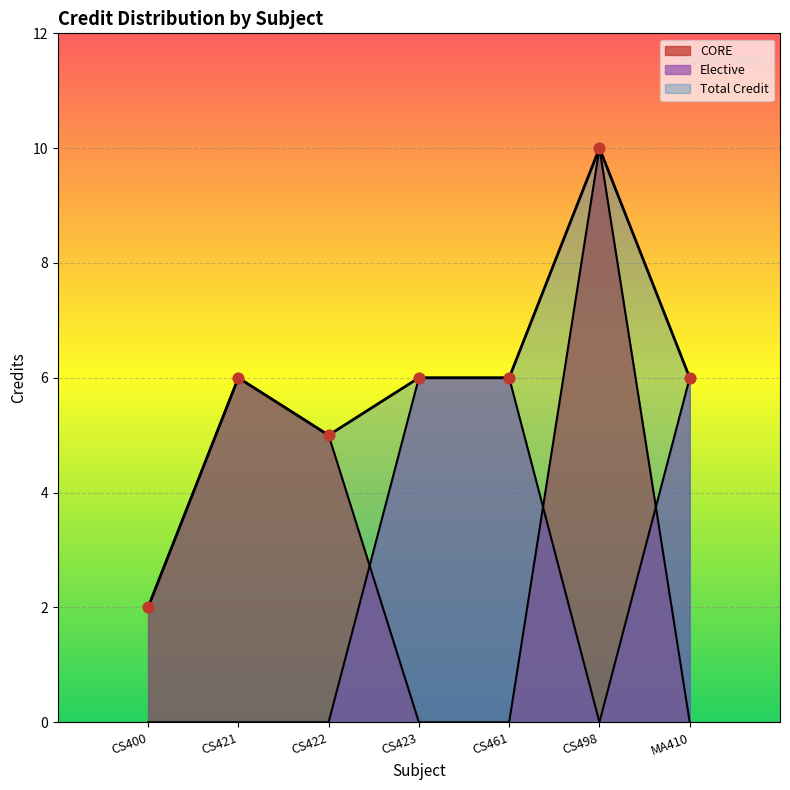

Is the value of CORE at CS400 greater than the value of Elective at CS461?

No